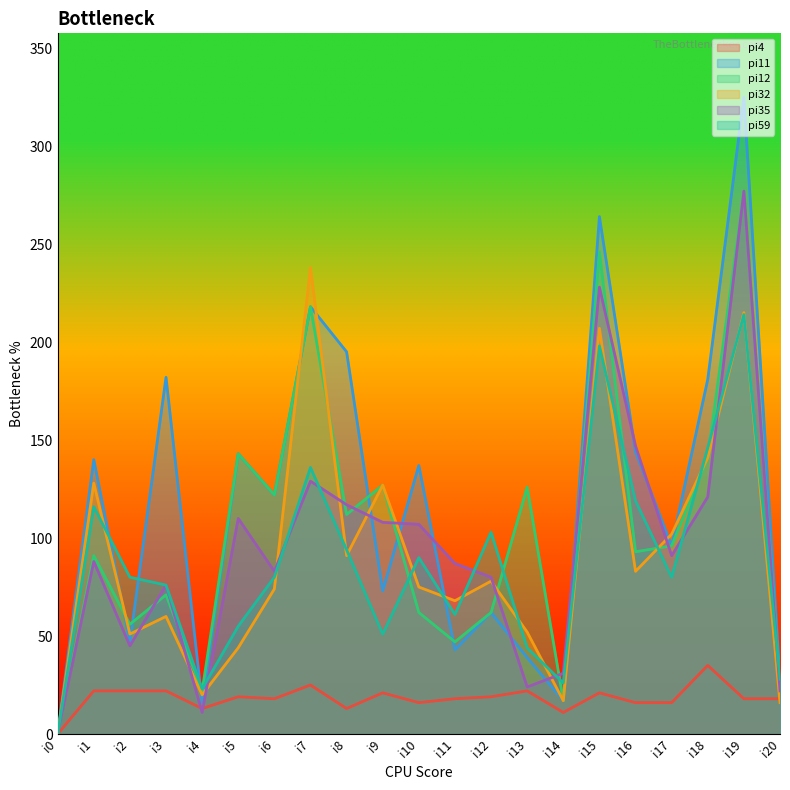

How many values in the pi12 series exceed 93?

10